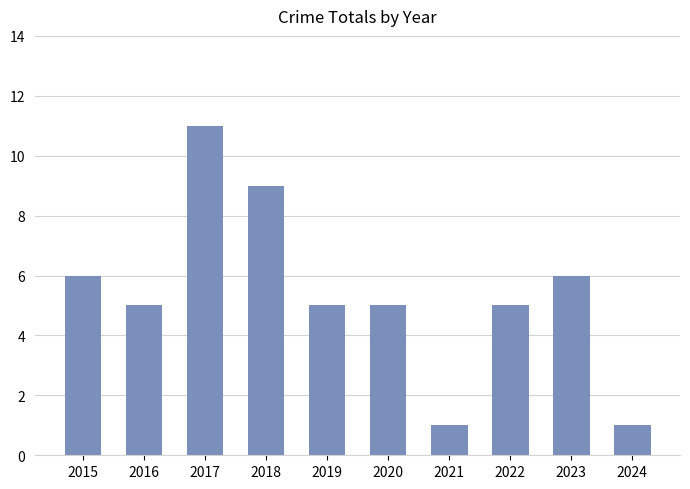

Approximately how many times larger is the value at 2020 compared to 2022?

1.0